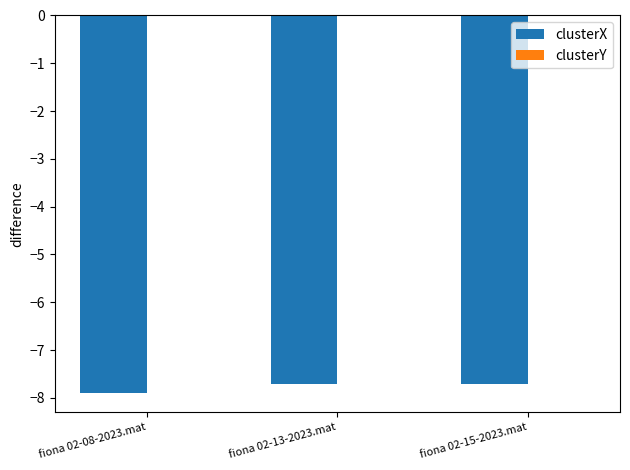

Is it true that clusterX equals -4.4 at fiona 02-08-2023.mat?

False